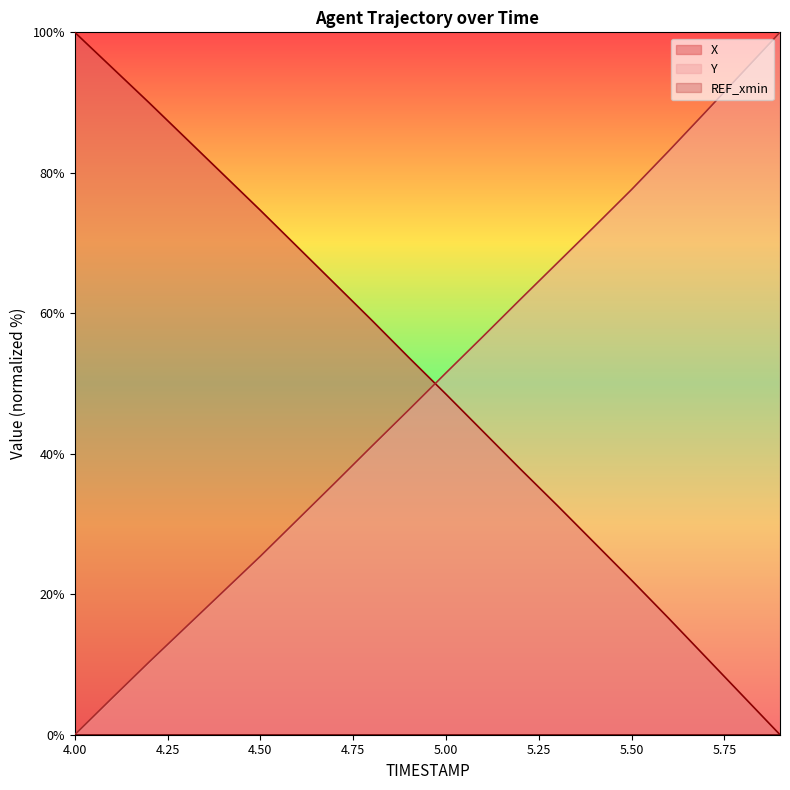

What is the sum of the Y values at 5.9 and 5.2?

162.0